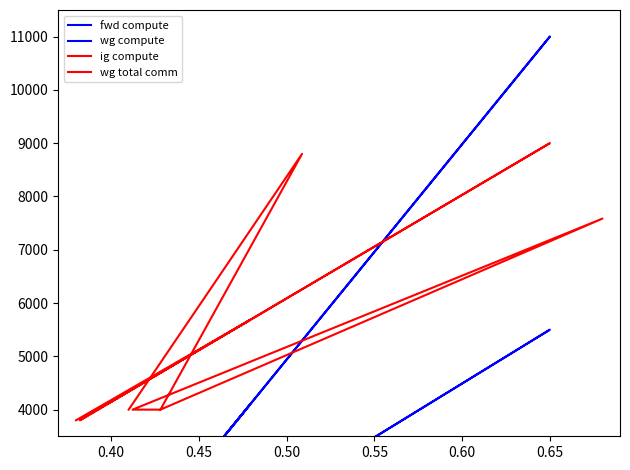

What is the maximum value shown in the chart?

11000.0